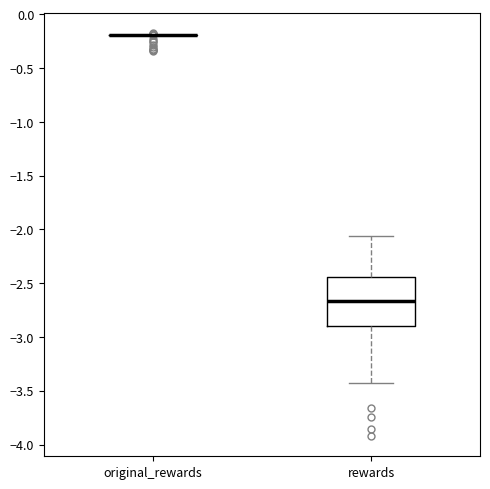

Reading left to right, read every box against the y-axis: the position of its median line, the range the box covers, and the ends of its whiskers. The values are not printed on the chart, so give them approximately, as read against the axis.

original_rewards: box collapsed to a line at -0.20, whiskers -0.20 to -0.20
rewards: median -2.65, box -2.90 to -2.45, whiskers -3.45 to -2.05